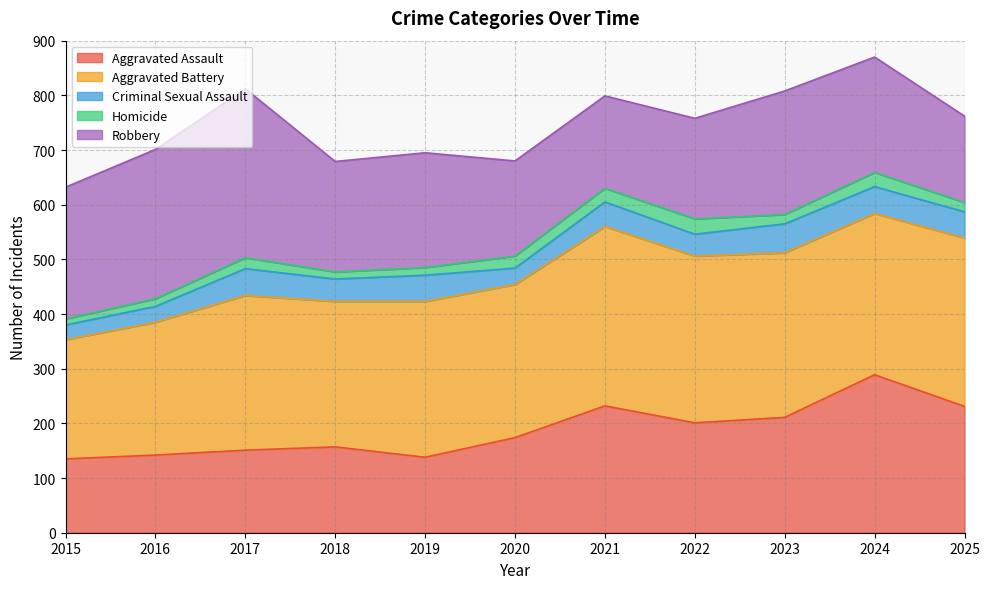

What is the sum of the Homicide values at 2025 and 2022?

45